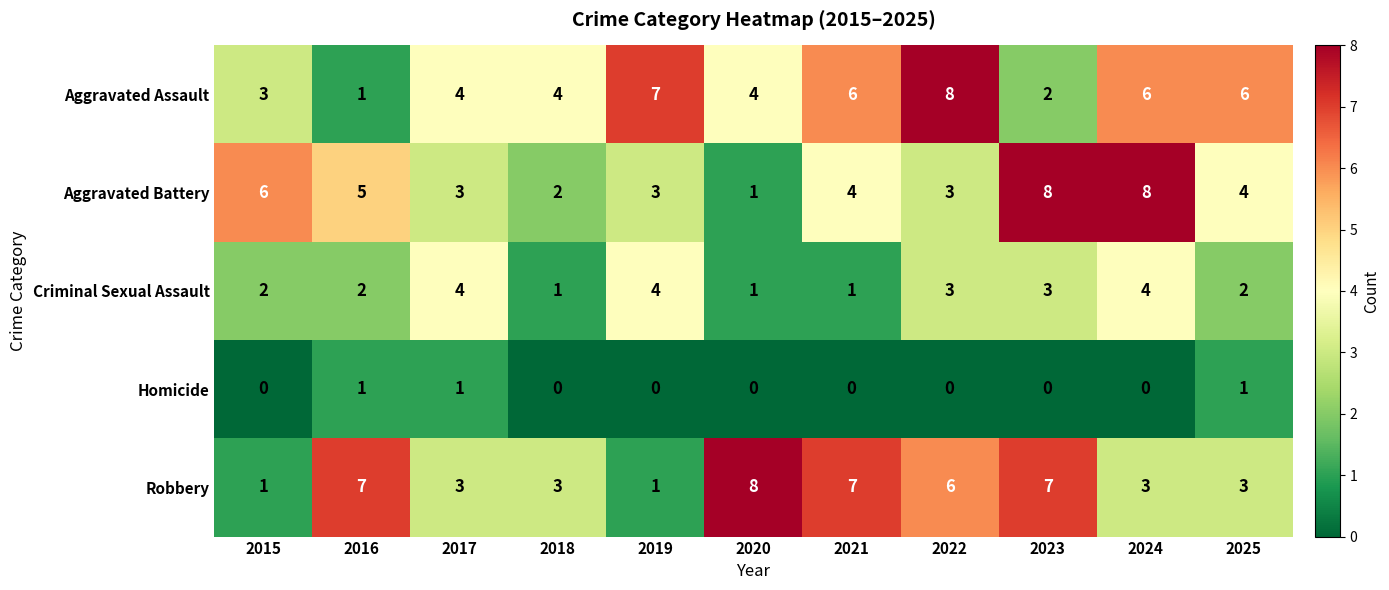

Is it true that Robbery equals 7 at 2023?

True